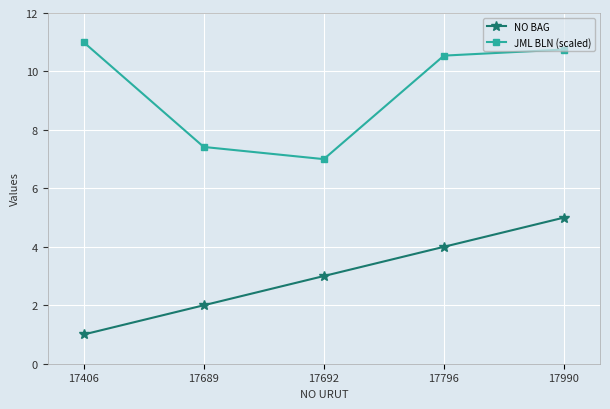

True or false: NO BAG and JML BLN (scaled) cross at least once.

False